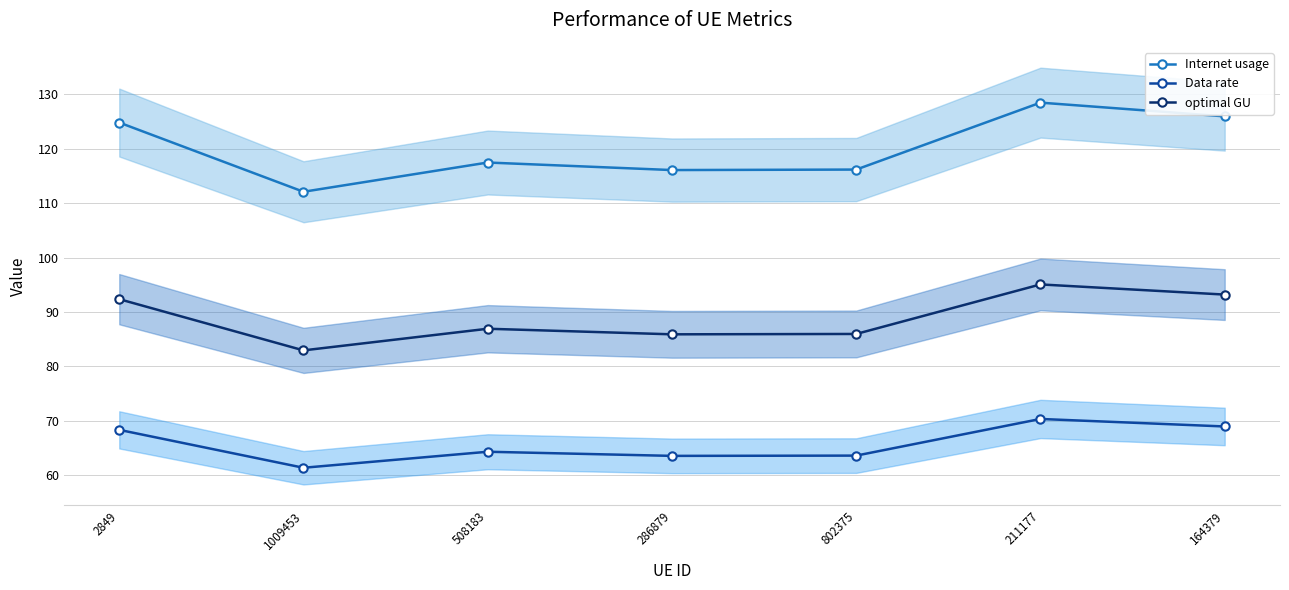

Reading left to right, transcribe all the data shown in this chart.

Internet usage: 2849=124.8	1009453=112.1	508183=117.4	286879=116.1	802375=116.2	211177=128.5	164379=125.9
Data rate: 2849=68.3	1009453=61.4	508183=64.3	286879=63.6	802375=63.6	211177=70.3	164379=69.0
optimal GU: 2849=92.3	1009453=82.9	508183=86.9	286879=85.9	802375=86.0	211177=95.1	164379=93.2